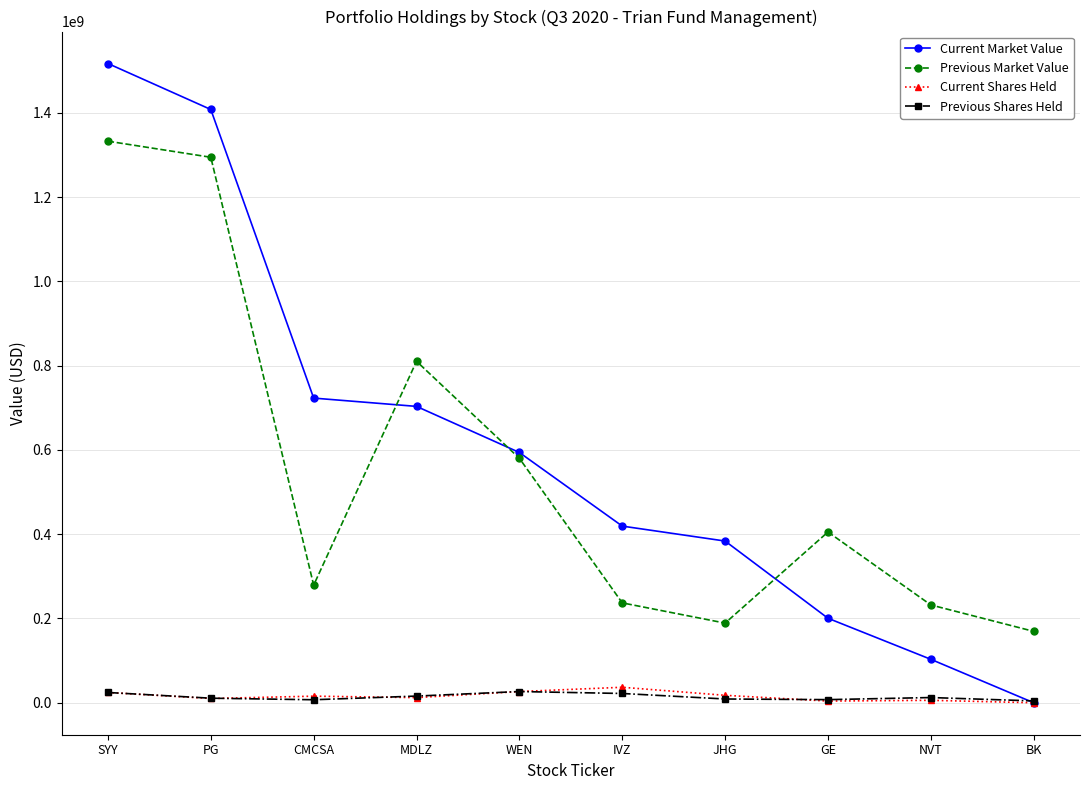

How many data points in Previous Shares Held are less than 12391442?

5